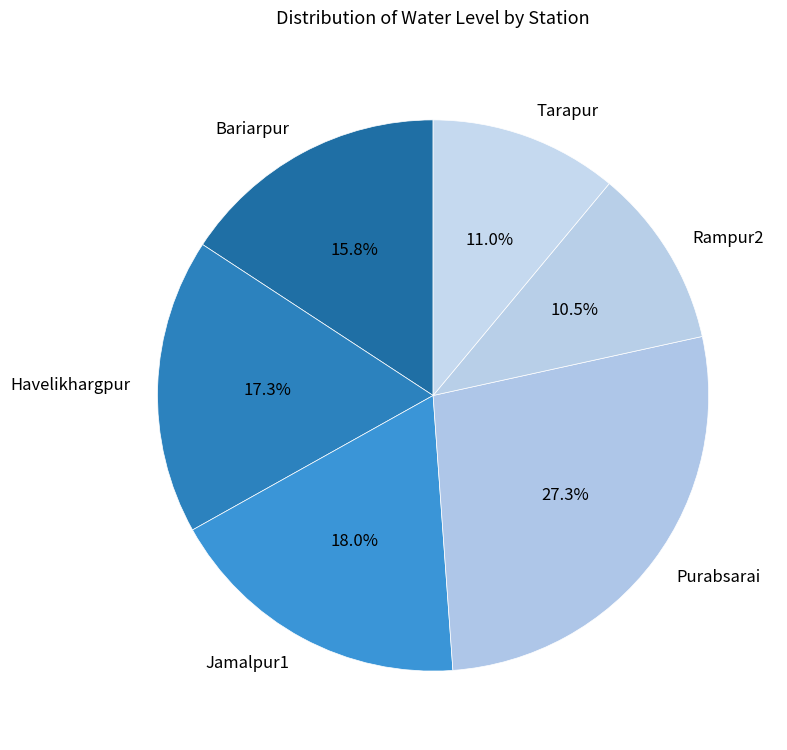

To the nearest percent, what is the difference between the Rampur2 and Bariarpur slice percentages?

5%